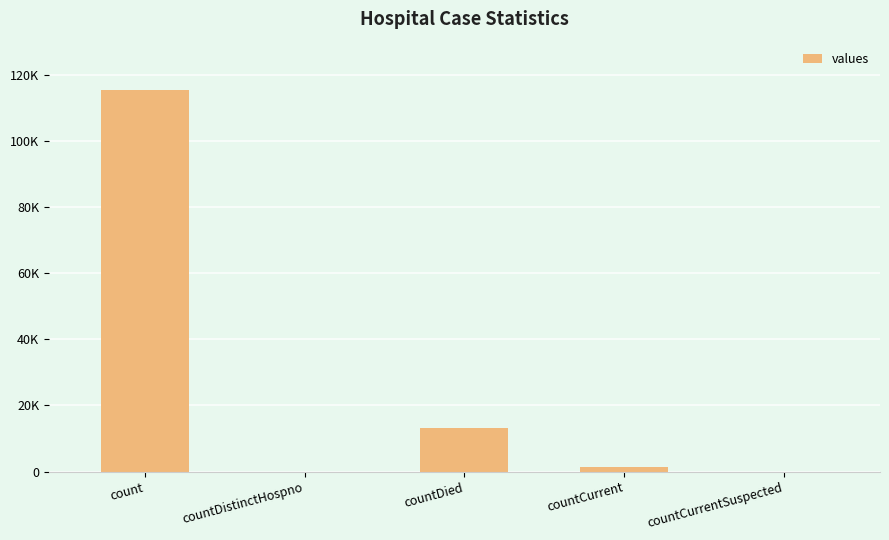

Reading left to right, transcribe all the data shown in this chart.

count=115379	countDistinctHospno=0	countDied=13343	countCurrent=1383	countCurrentSuspected=0